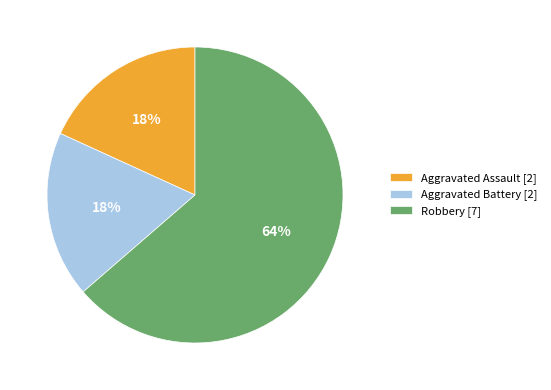

Combined, do Robbery [7] and Aggravated Battery [2] account for over 50%?

Yes